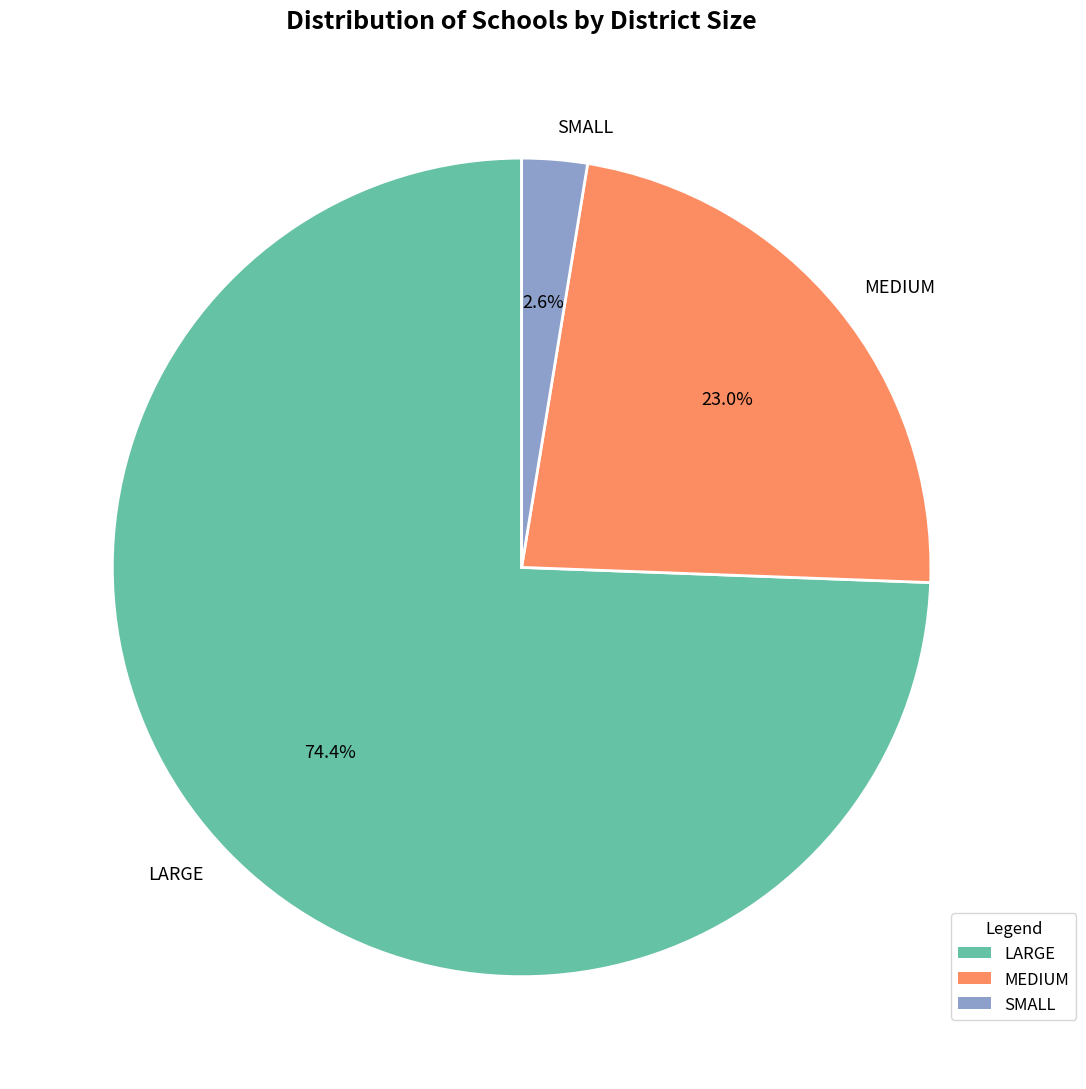

Rank the categories by value from lowest to highest.

SMALL, MEDIUM, LARGE